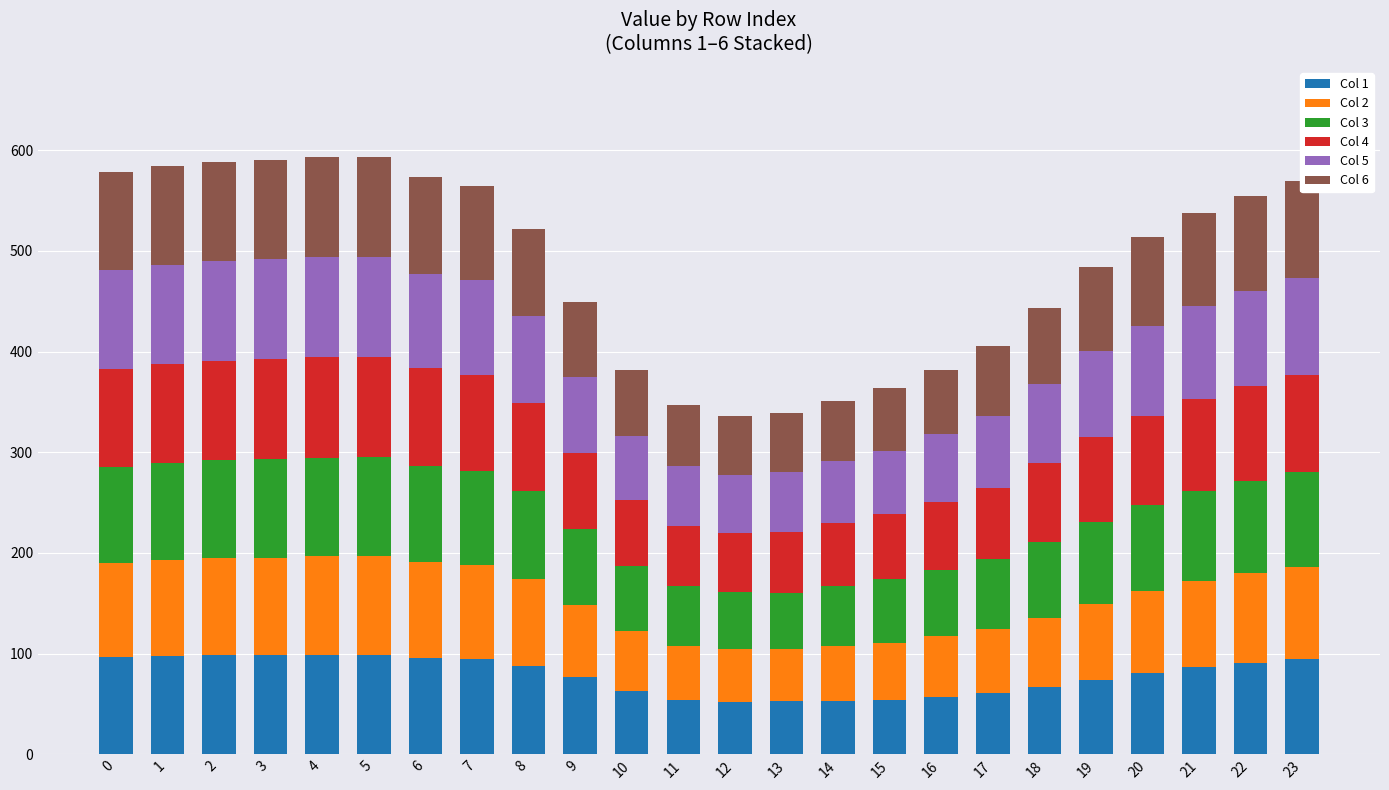

What is the average value of the Col 1 series?

78.5